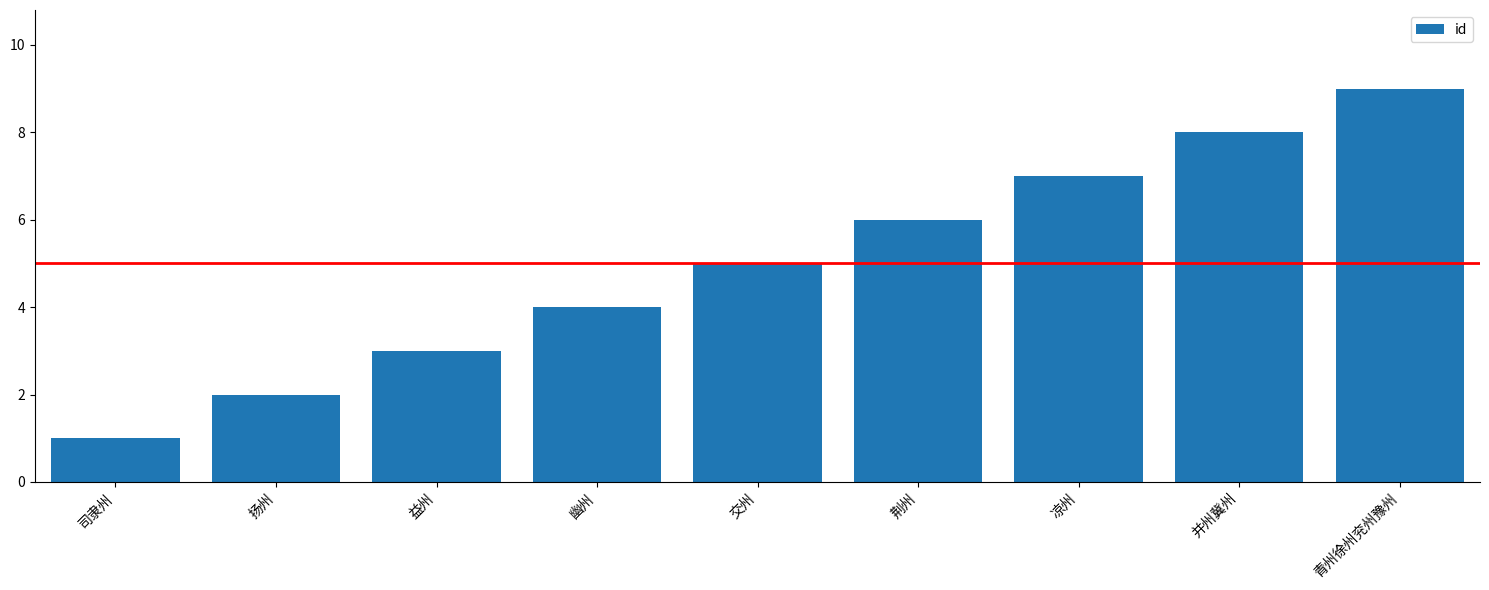

What is the sum of all values?

45